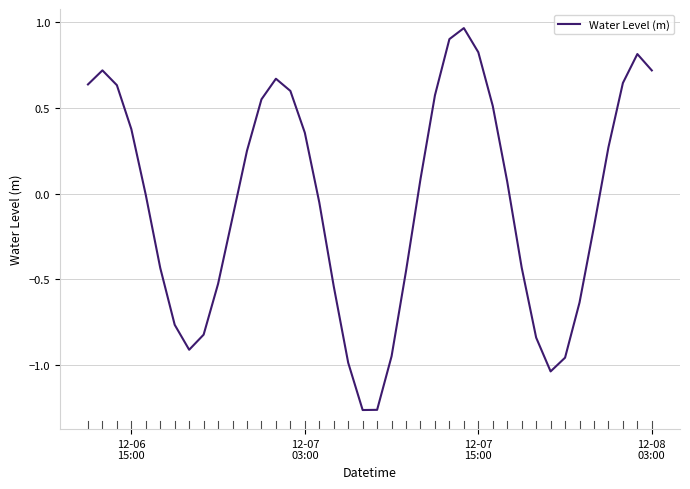

What is the difference between the maximum and minimum values?

2.2